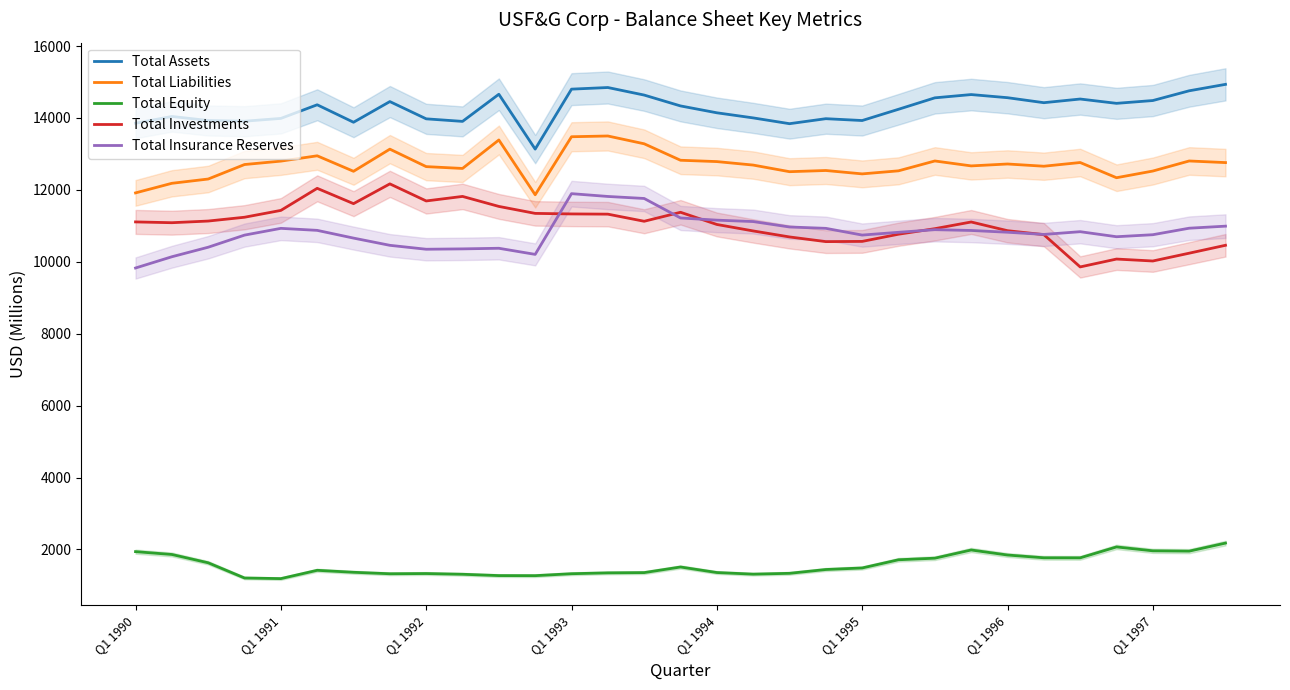

What is the highest value of the Total Investments series?

12167